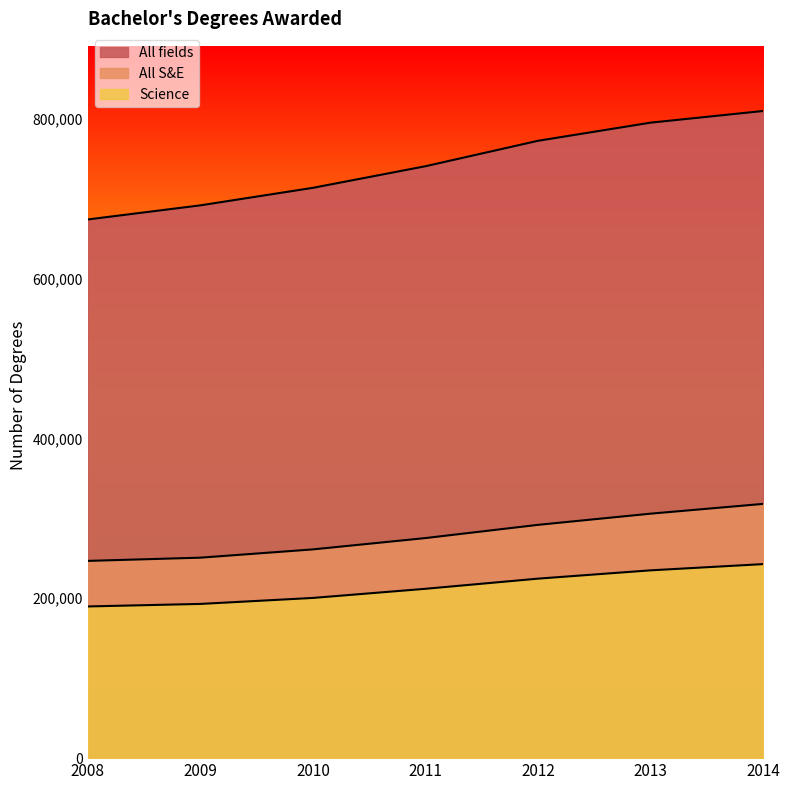

True or false: All fields and All S&E cross at least once.

False